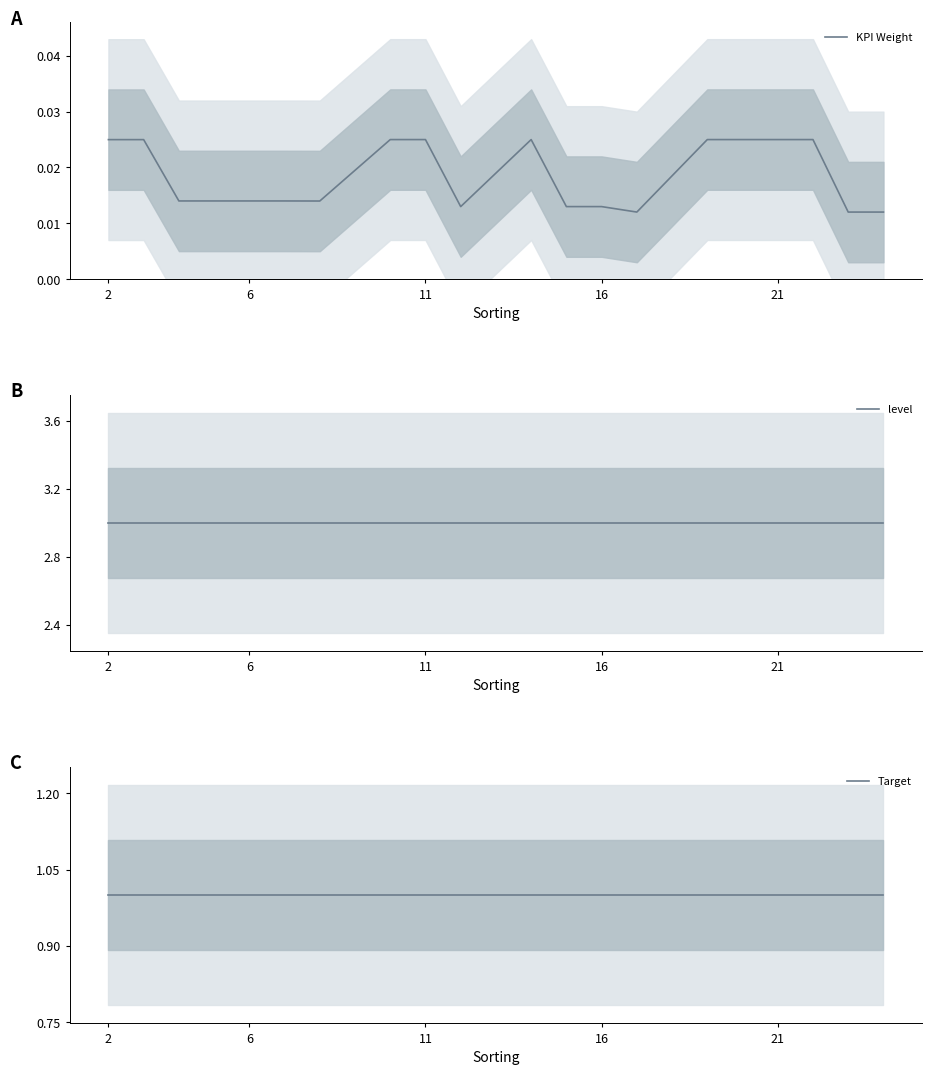

True or false: Target and level intersect in this chart.

False